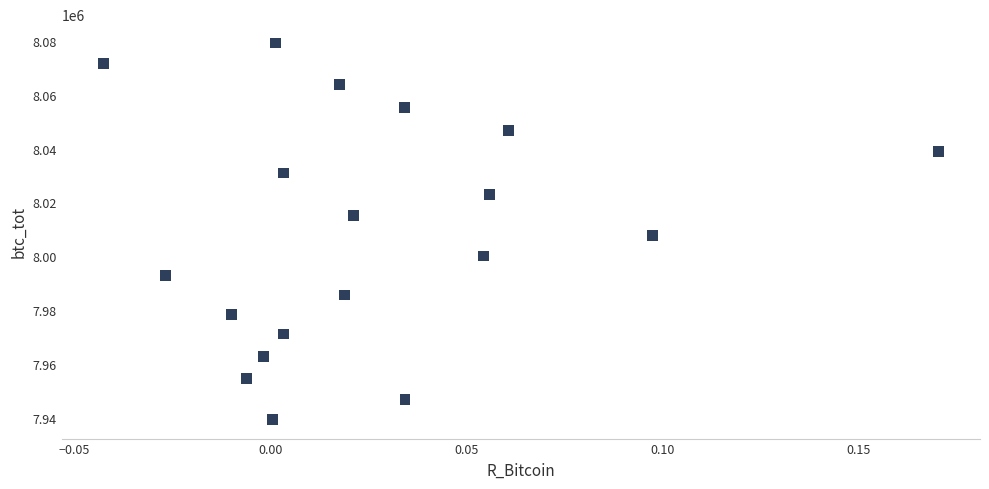

What is the range of Y values (max minus min)?

139950